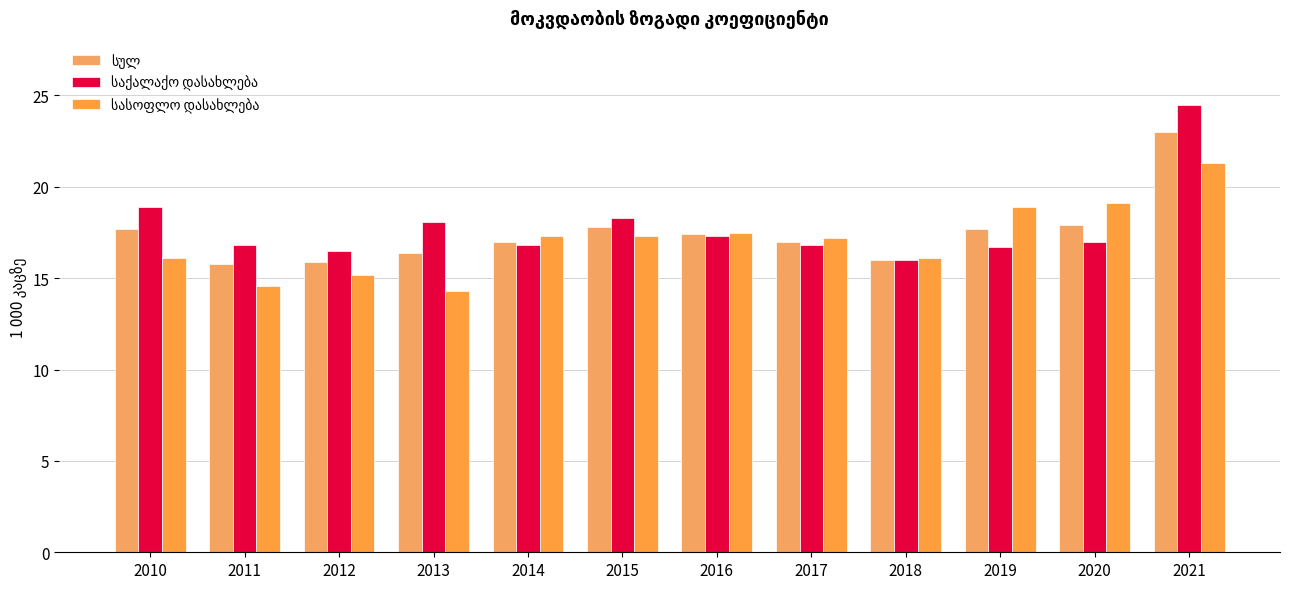

Is it true that საქალაქო დასახლება equals 16.8 at 2011?

True